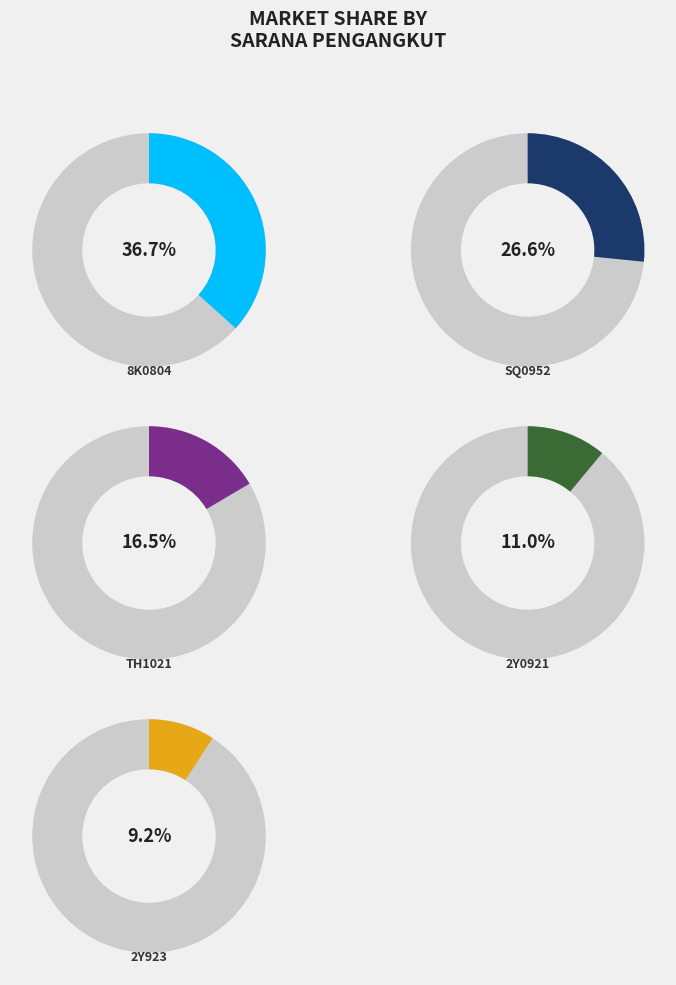

Is it true that SQ0952 is 27% of the pie?

True